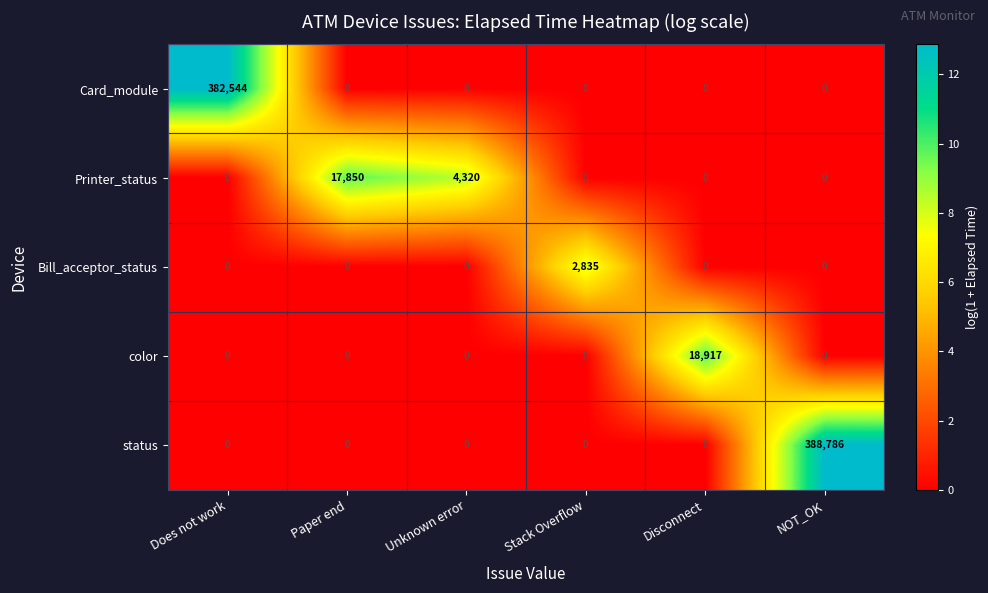

Reading left to right, list all the values displayed in this chart.

Card_module: 382544	0	0	0	0	0
Printer_status: 0	17850	4320	0	0	0
Bill_acceptor_status: 0	0	0	2835	0	0
color: 0	0	0	0	18917	0
status: 0	0	0	0	0	388786